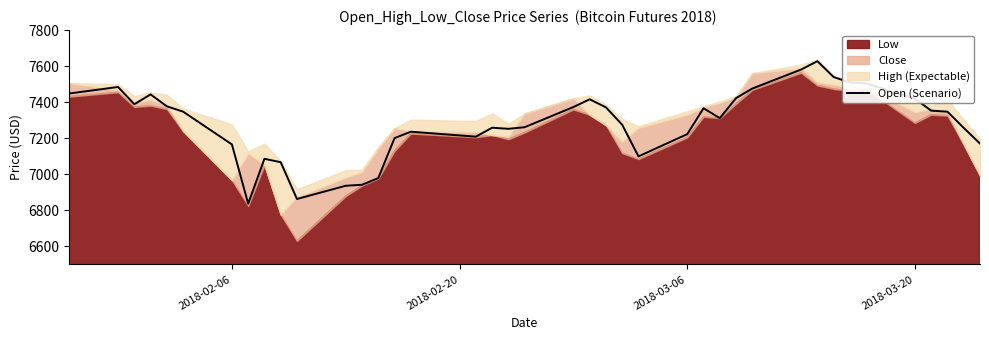

What is the highest value of the Open (Scenario) series?

7627.5